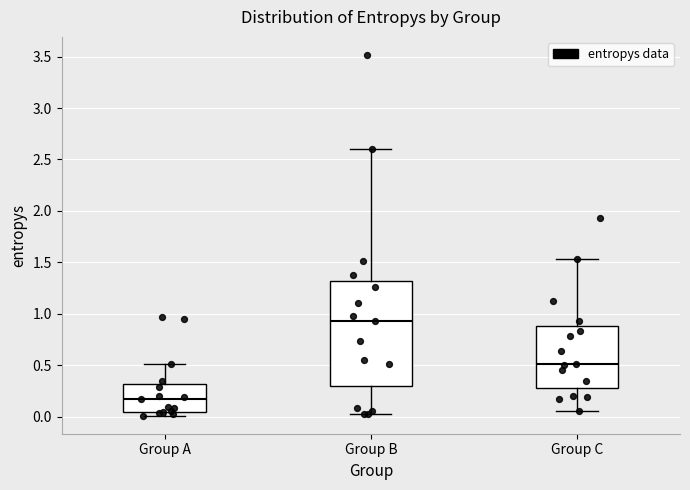

Reading left to right, transcribe this box plot: for each box, give where its median line is, the range the box spans, and where its two whiskers end, as read against the y-axis. The values are not printed on the chart, so give them approximately, as read against the axis.

Group A: median 0.15, box 0.05 to 0.30, whiskers 0.00 to 0.50
Group B: median 0.90, box 0.30 to 1.30, whiskers 0.05 to 2.60
Group C: median 0.50, box 0.25 to 0.90, whiskers 0.05 to 1.55